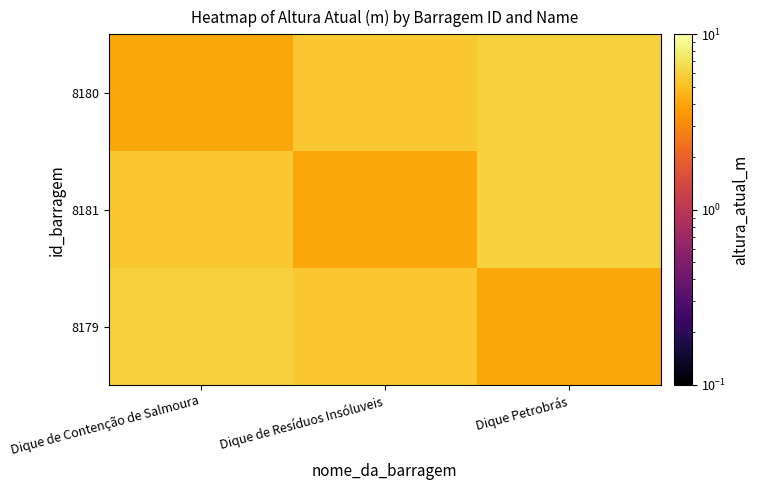

What is the difference between the highest and lowest values at Dique de Contenção de Salmoura?

2.0